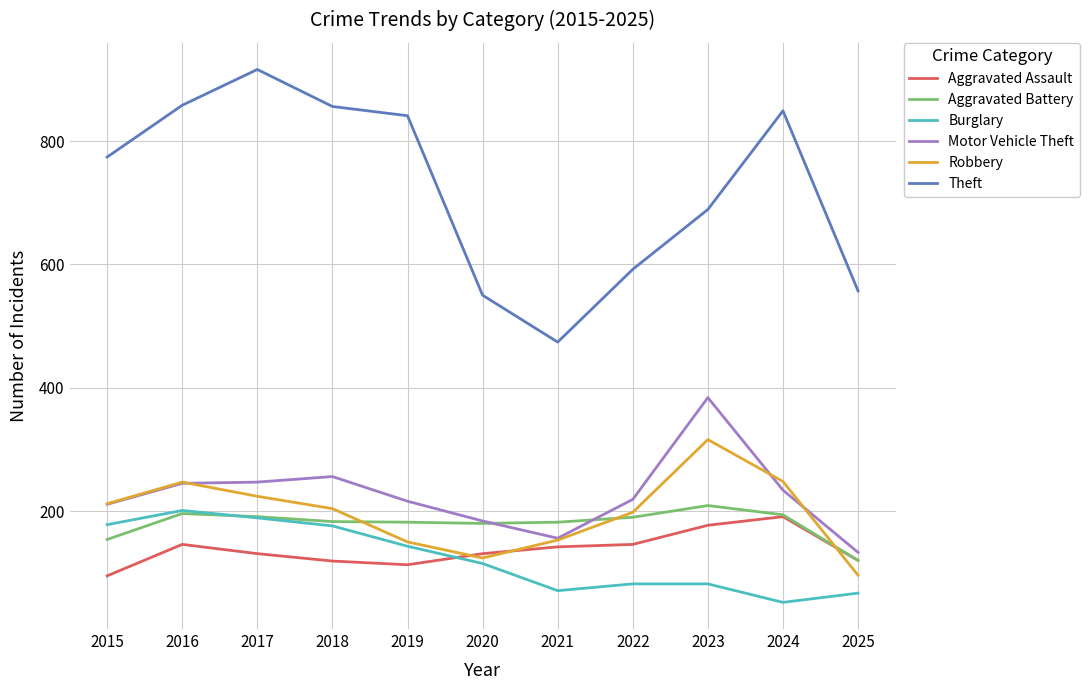

The Motor Vehicle Theft series shows 117 at 2022. True or false?

False